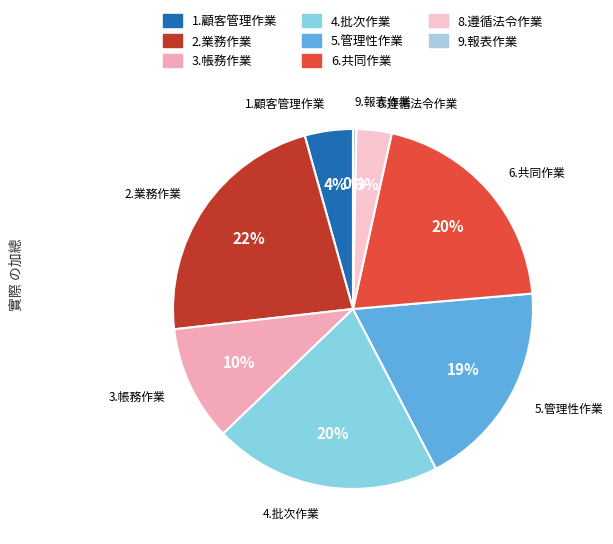

Which slice is the largest?

2.業務作業